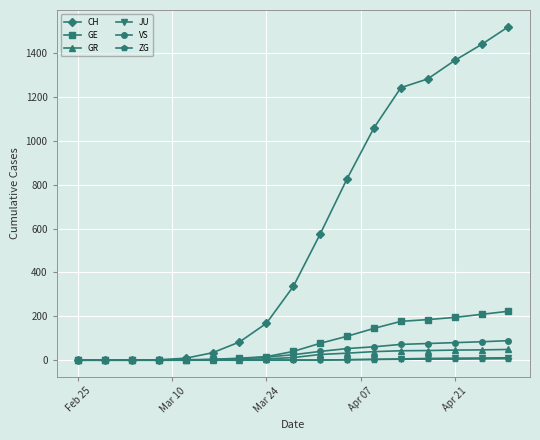

What is the highest value of the VS series?

89